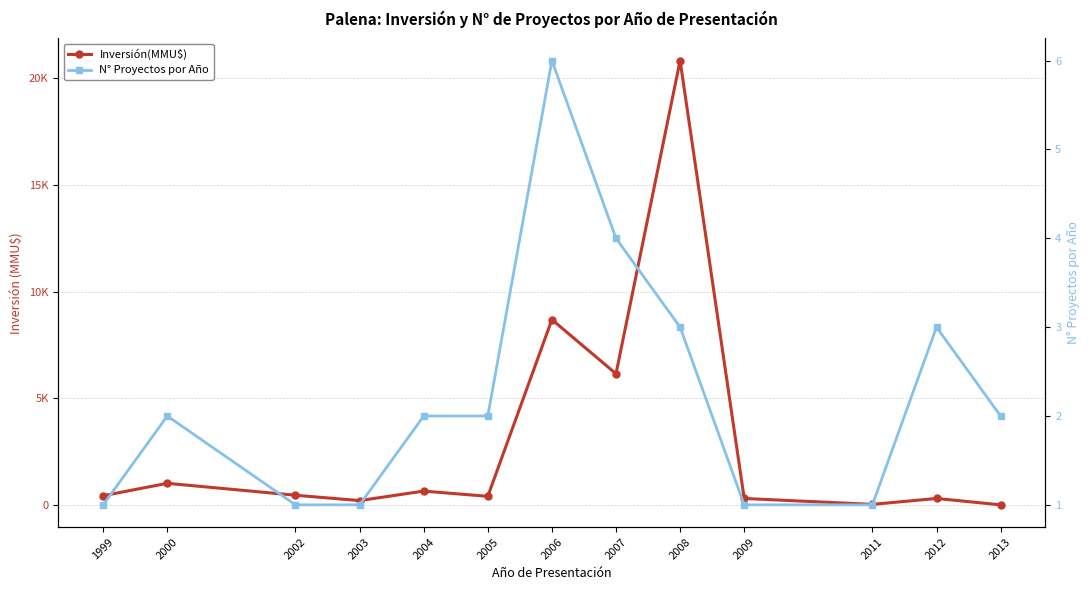

What is the difference between the Inversión(MMU$) values at 2006 and 1999?

8260